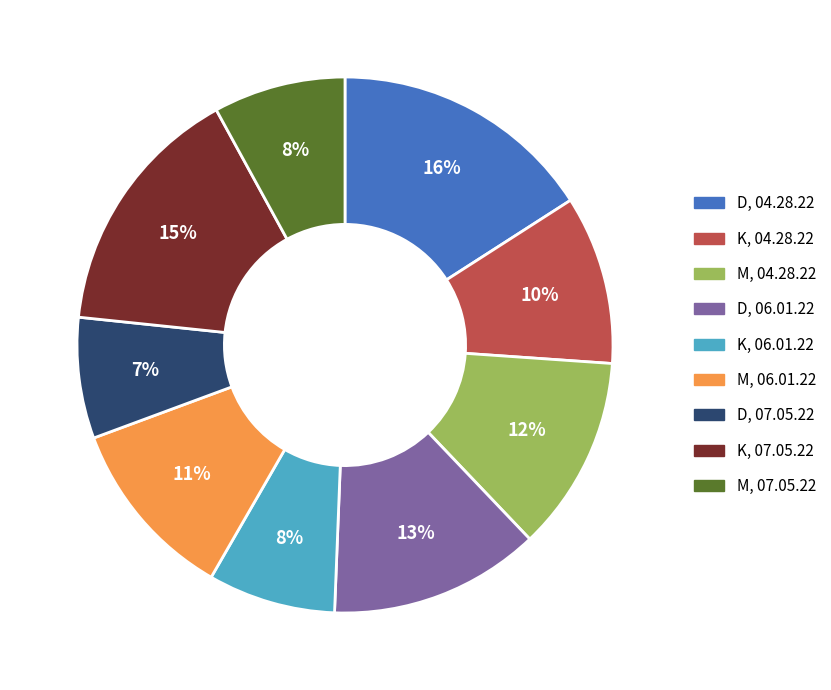

To the nearest percent, what is the difference between the largest and smallest slice percentages?

9%